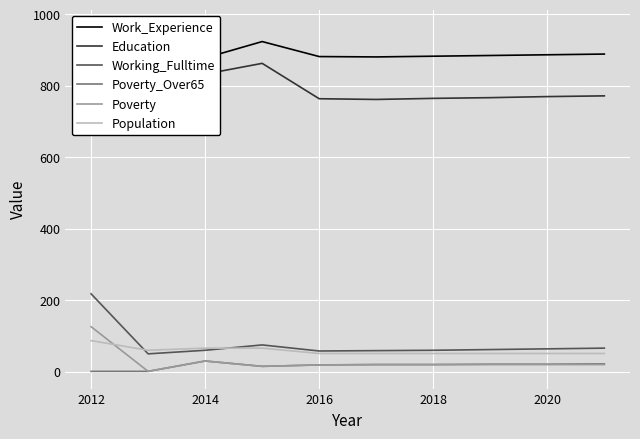

What is the difference between the Working_Fulltime values at 2014 and 2012?

158